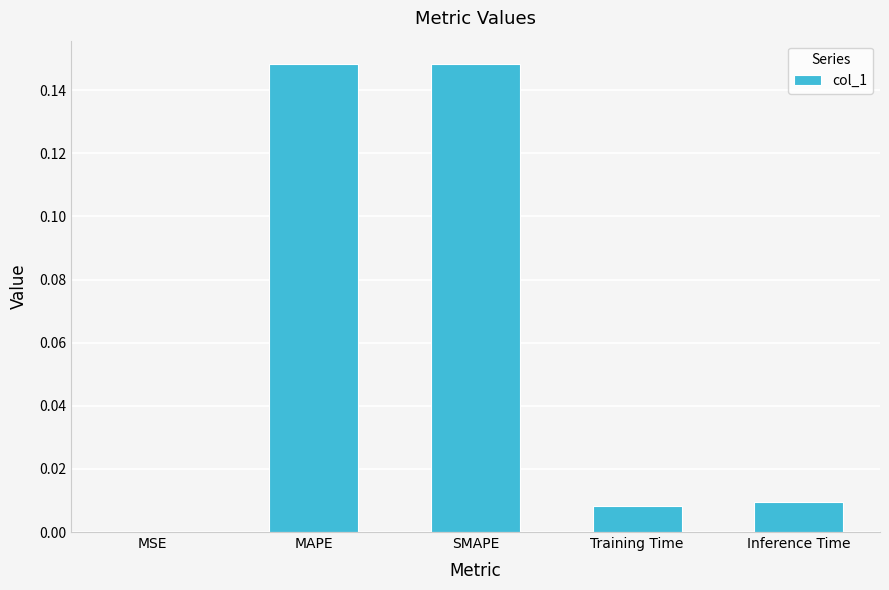

What is the sum of all values?

0.3